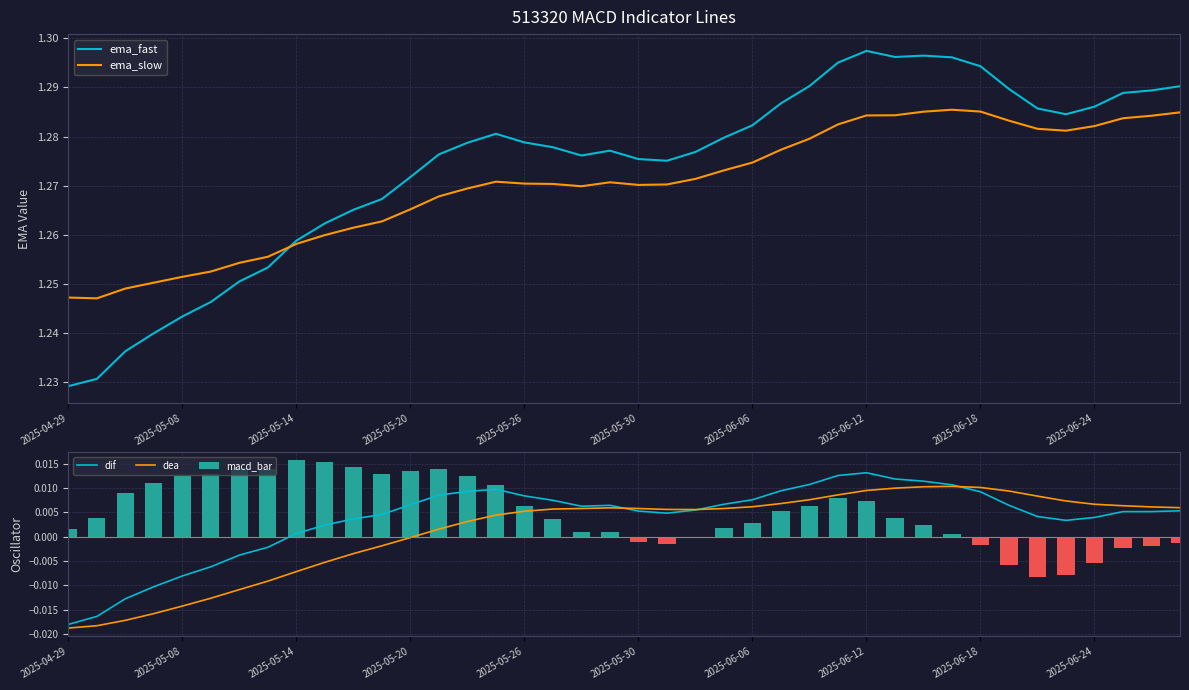

Which has a higher value, 14 or 2025-05-20?

14